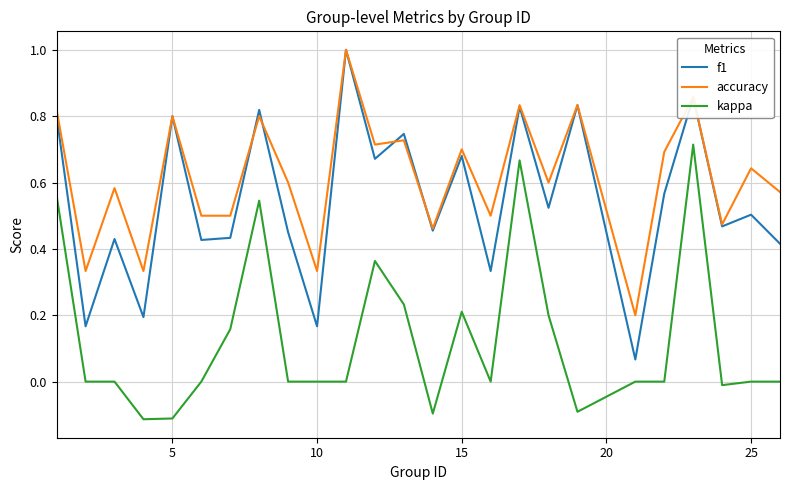

True or false: accuracy and kappa intersect in this chart.

False